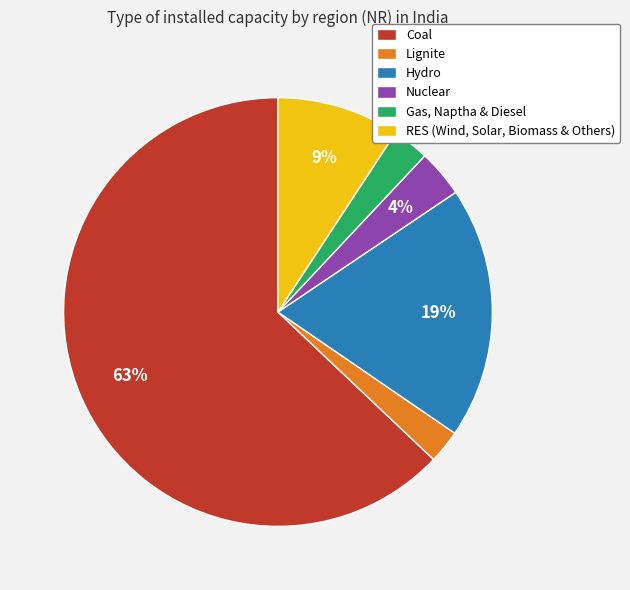

To the nearest percent, what is the combined percentage of Gas, Naptha & Diesel and Hydro?

22%